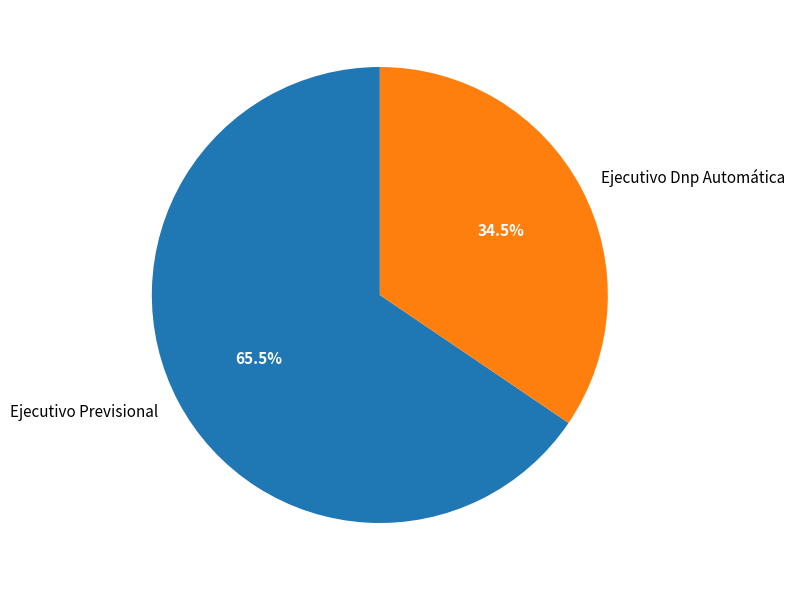

What percentage is NOT represented by Ejecutivo Previsional?

34.5%